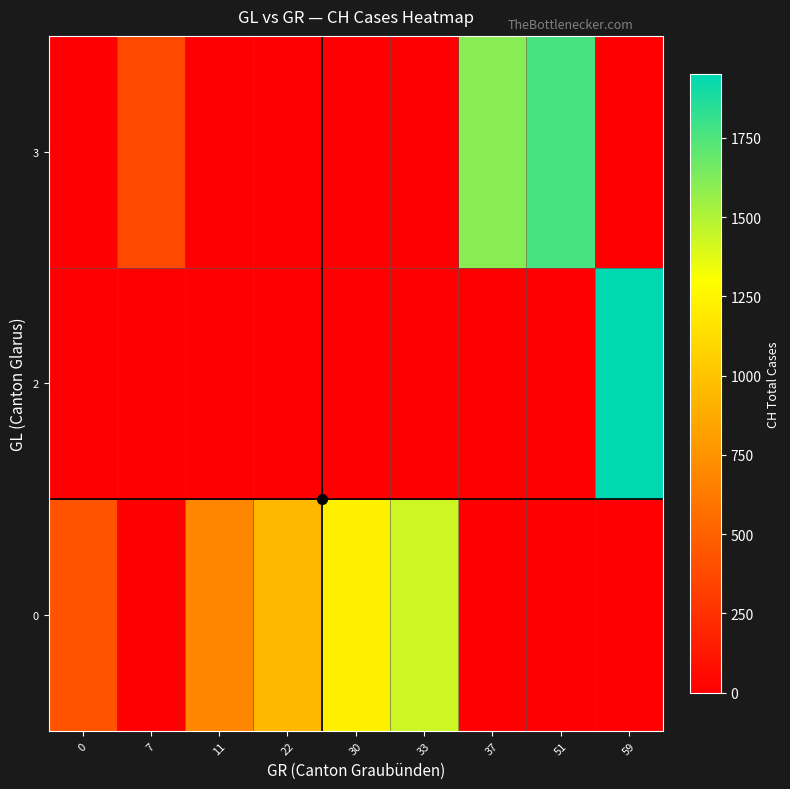

Reading left to right, what are all the values shown in this chart?

0: 0=430	7=0	11=688	22=937	30=1224	33=1428	37=0	51=0	59=0
2: 0=0	7=0	11=0	22=0	30=0	33=0	37=0	51=0	59=1951
3: 0=0	7=381	11=0	22=0	30=0	33=0	37=1604	51=1766	59=0